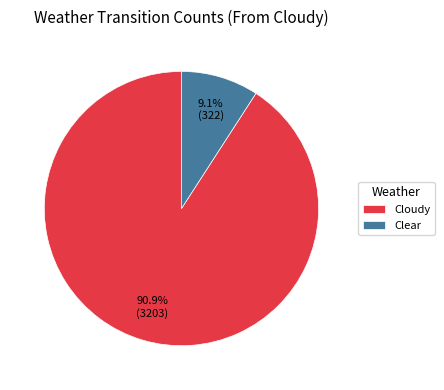

Which has a higher value, Cloudy or Clear?

Cloudy